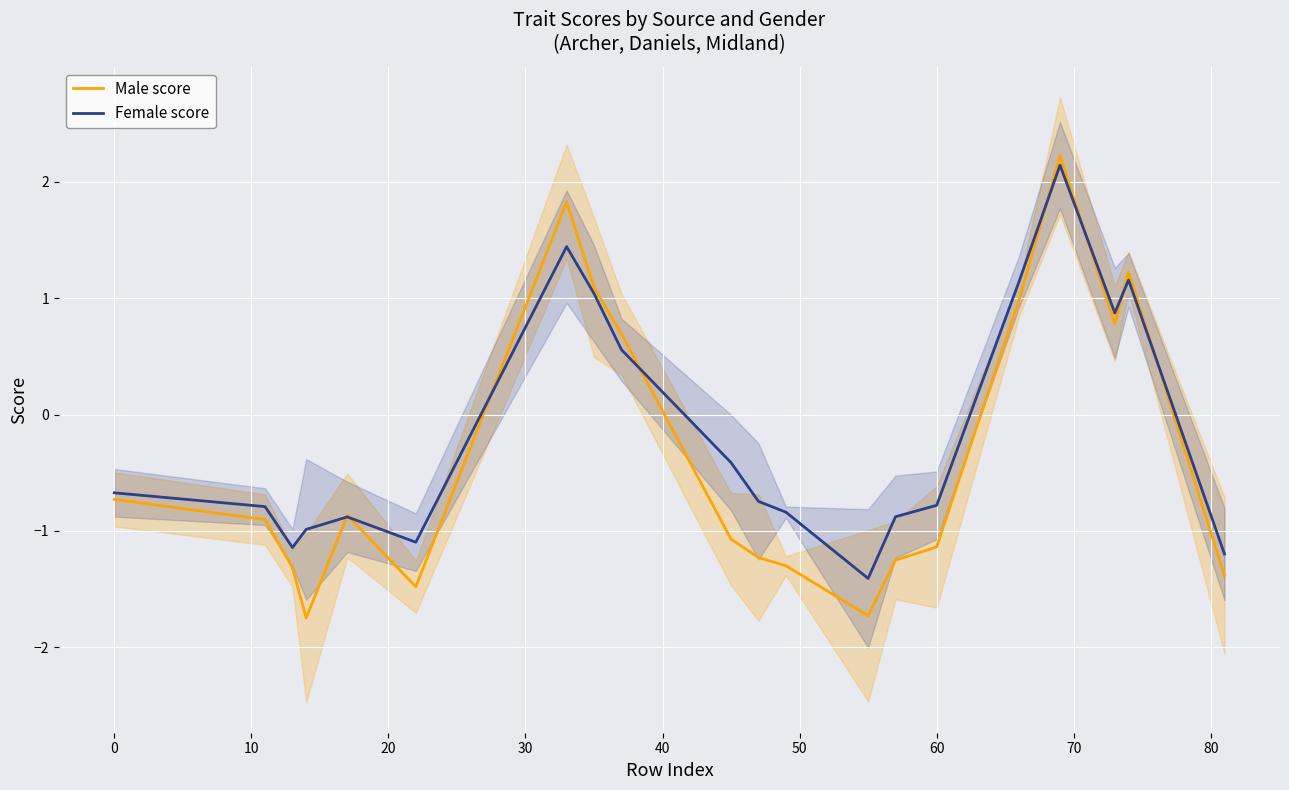

True or false: Female score has a value of -0.7 at 0.

True